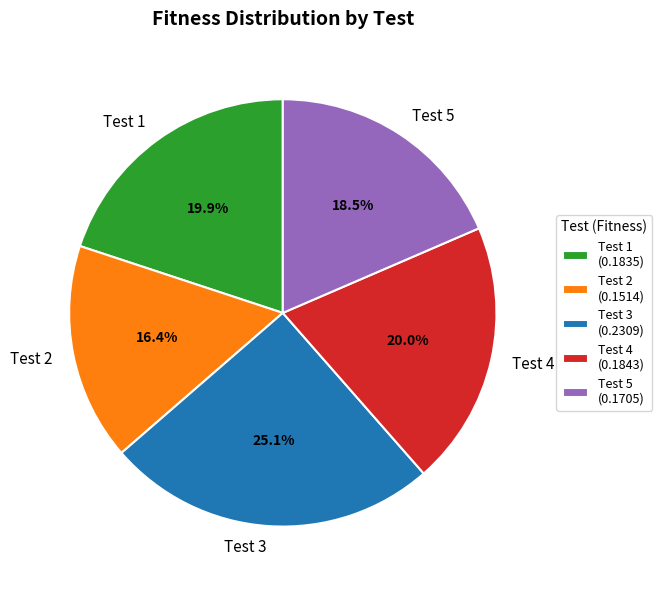

How many slices are in this pie chart?

5